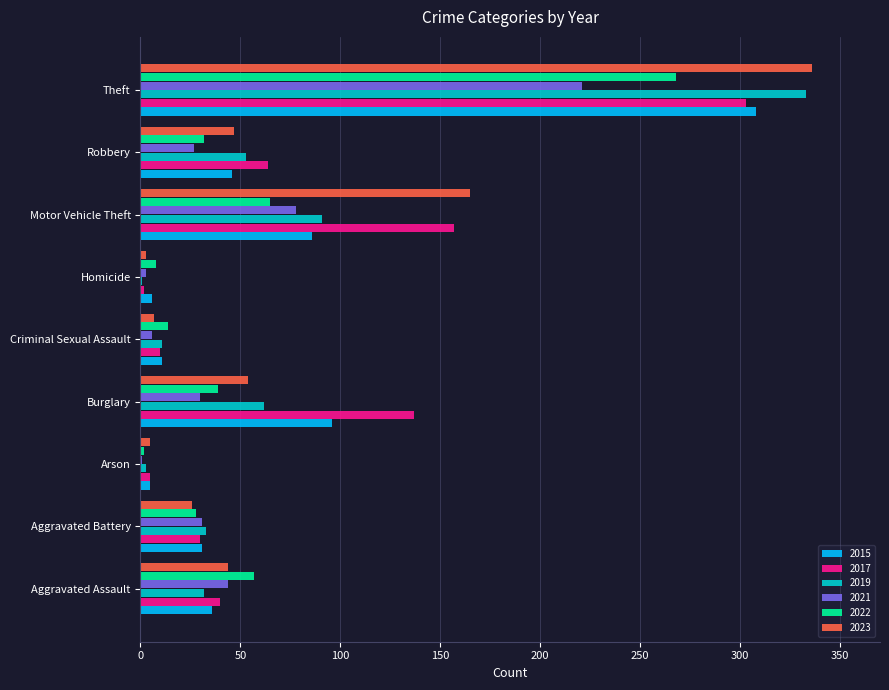

What is the total value across all series at Burglary?

418